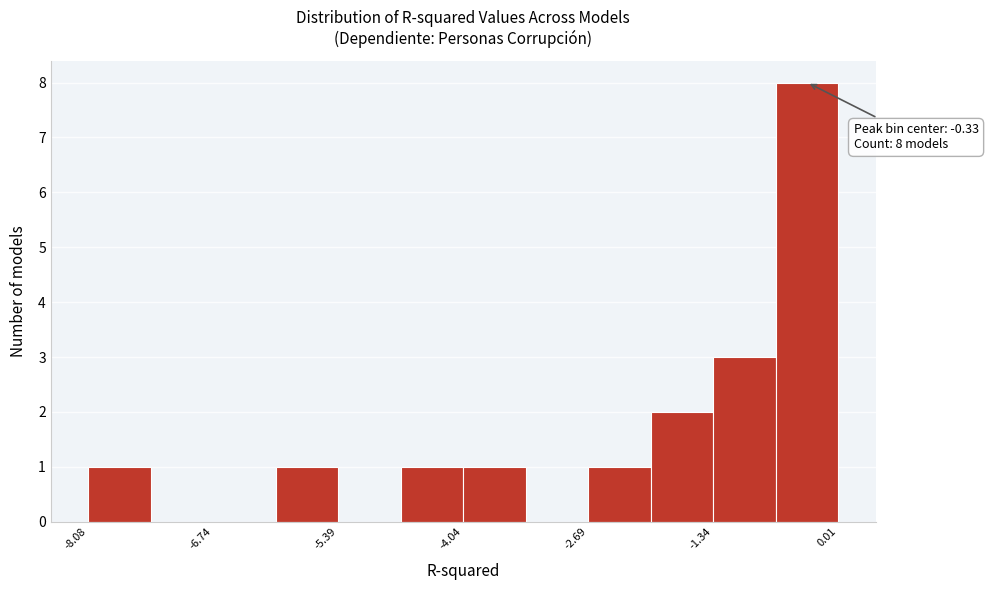

Around what value on the x-axis is the tallest bar? Give the approximate position of its centre, as read against the axis.

-0.4